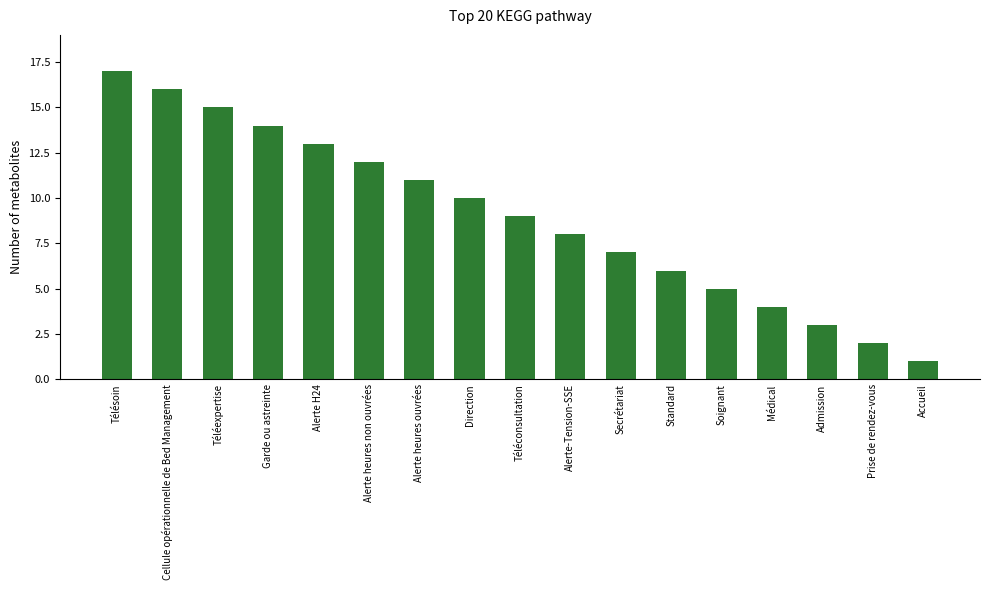

Approximately how many times larger is the value at Accueil compared to Direction?

0.1